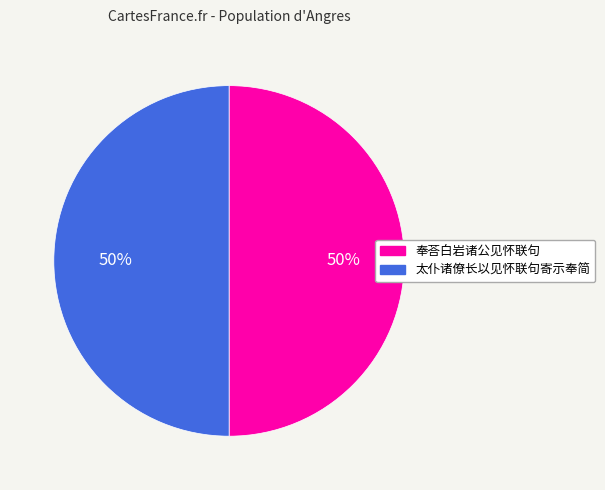

Approximately how many times larger is the value at 太仆诸僚长以见怀联句寄示奉简 compared to 奉荅白岩诸公见怀联句?

1.0